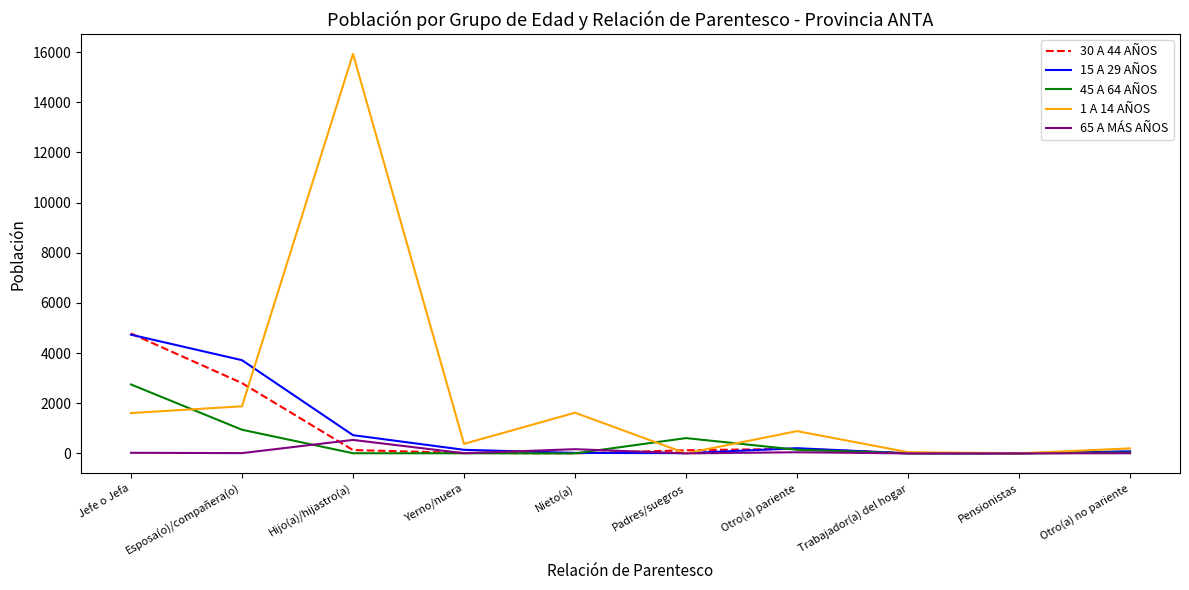

Which series has the widest spread of values?

1 A 14 AÑOS